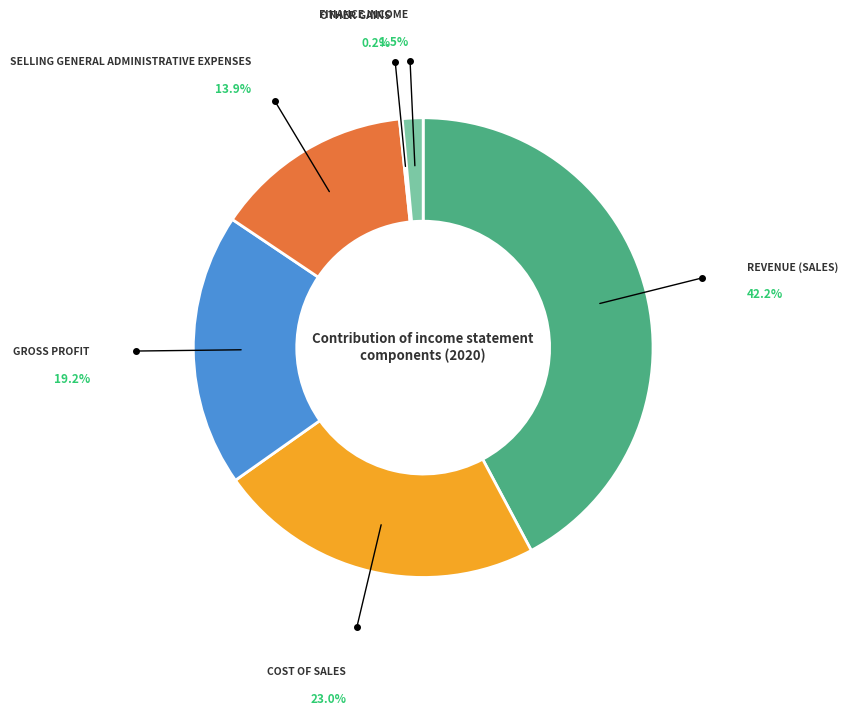

Does Gross Profit represent more than half of the total?

No